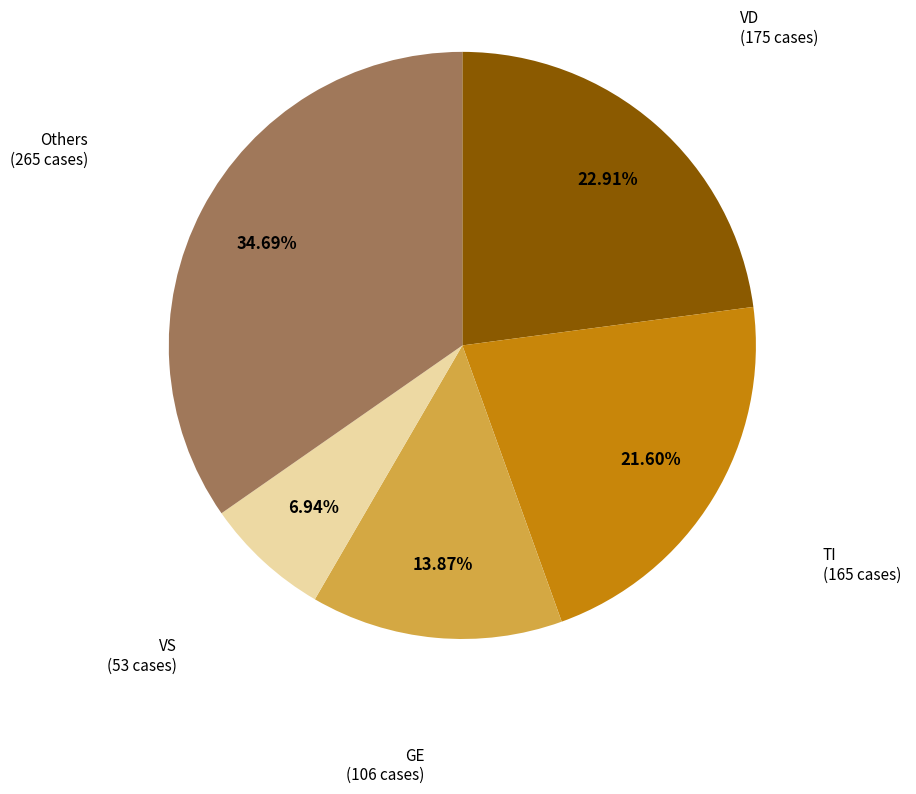

How many segments does this pie chart have?

5